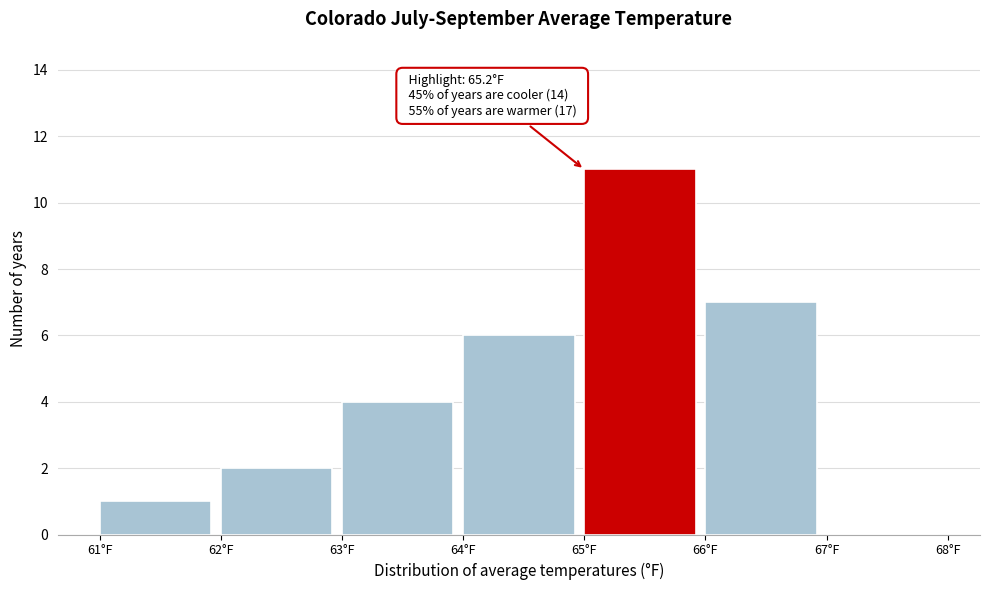

Over which range of the x-axis is the bar tallest?

65 to 66